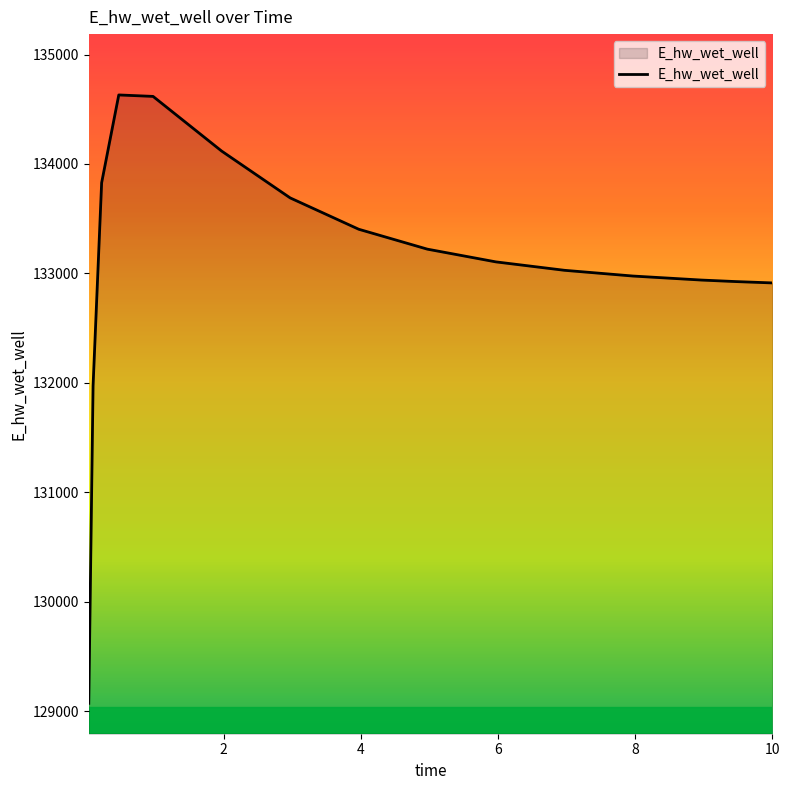

How many values are below 133105?

7